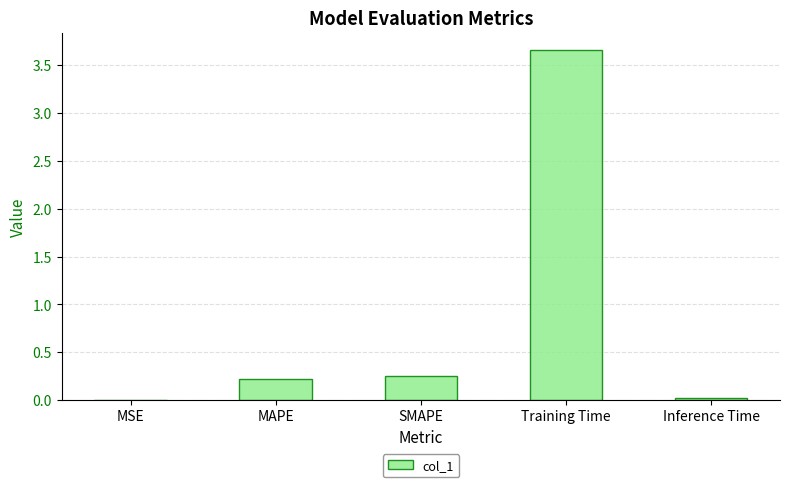

Is it true that the value at MSE is 0.0?

True